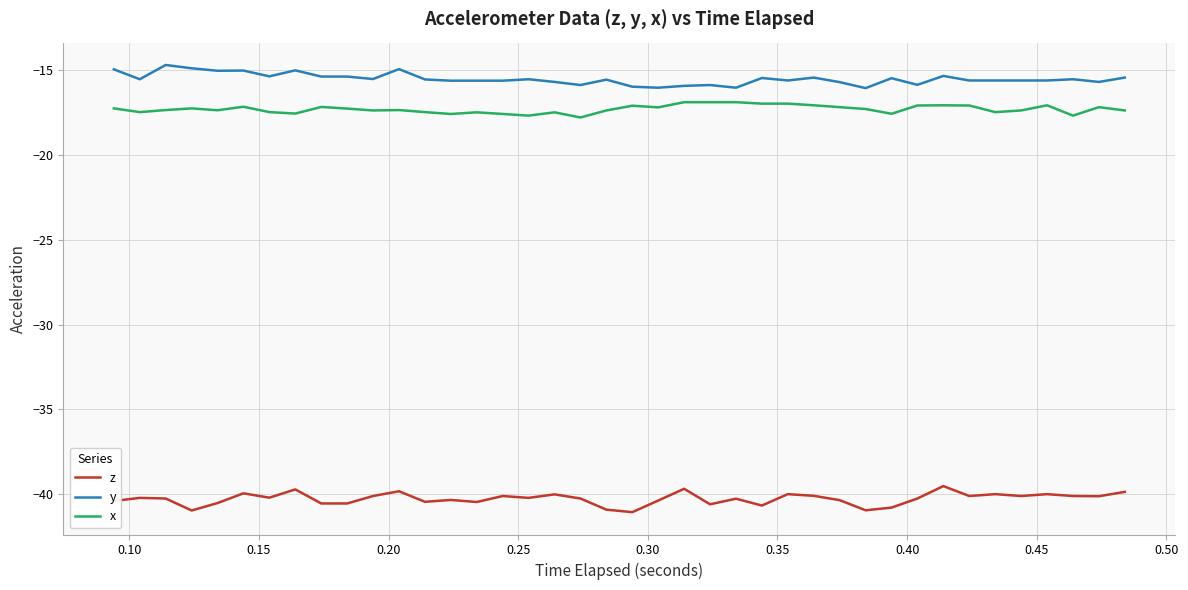

True or false: y and x intersect in this chart.

False